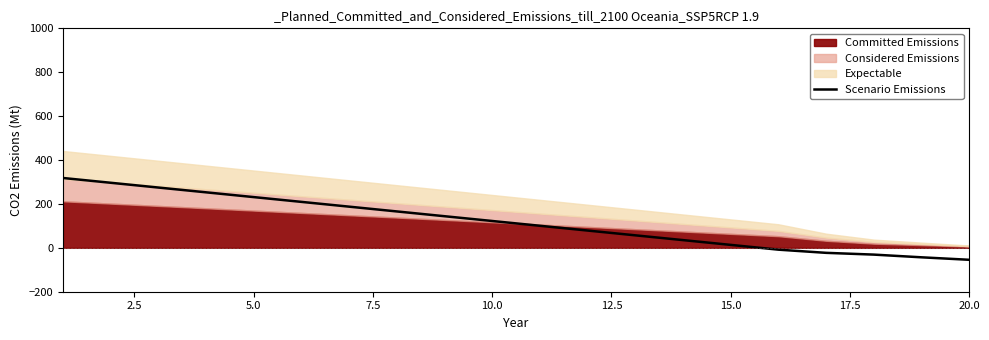

What is the maximum value for Scenario Emissions?

318.2